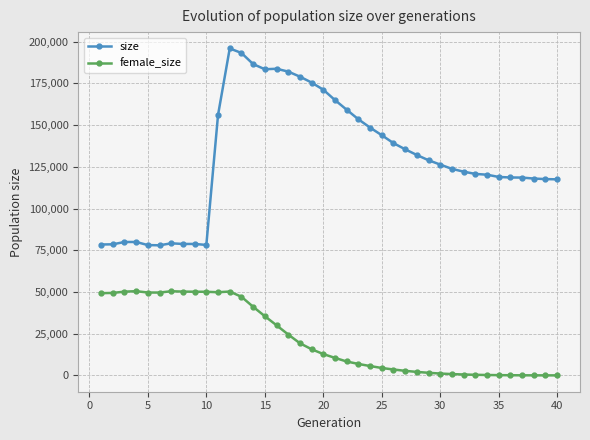

What is the maximum value for female_size?

50455